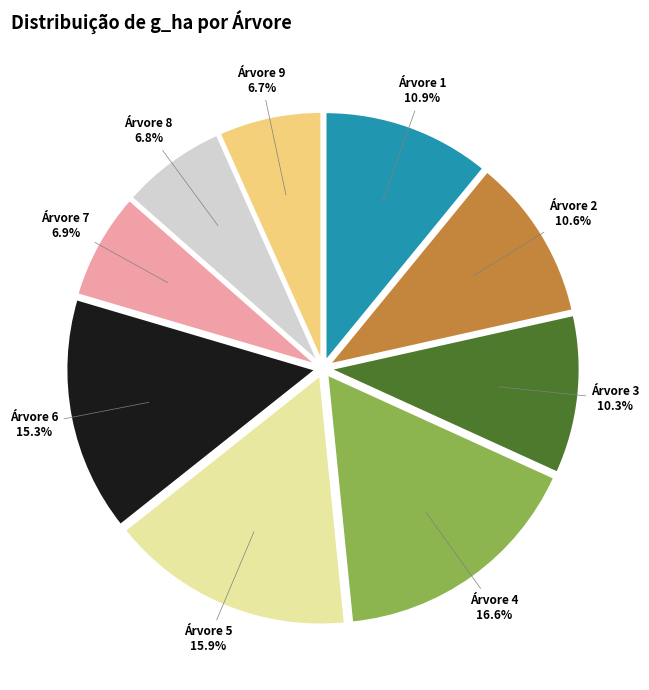

Does Árvore 3 represent more than half of the total?

No